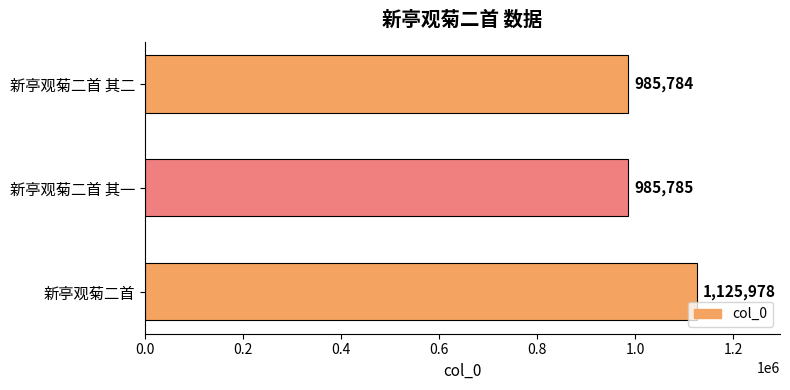

What value does the data have at 新亭观菊二首 其一?

985785